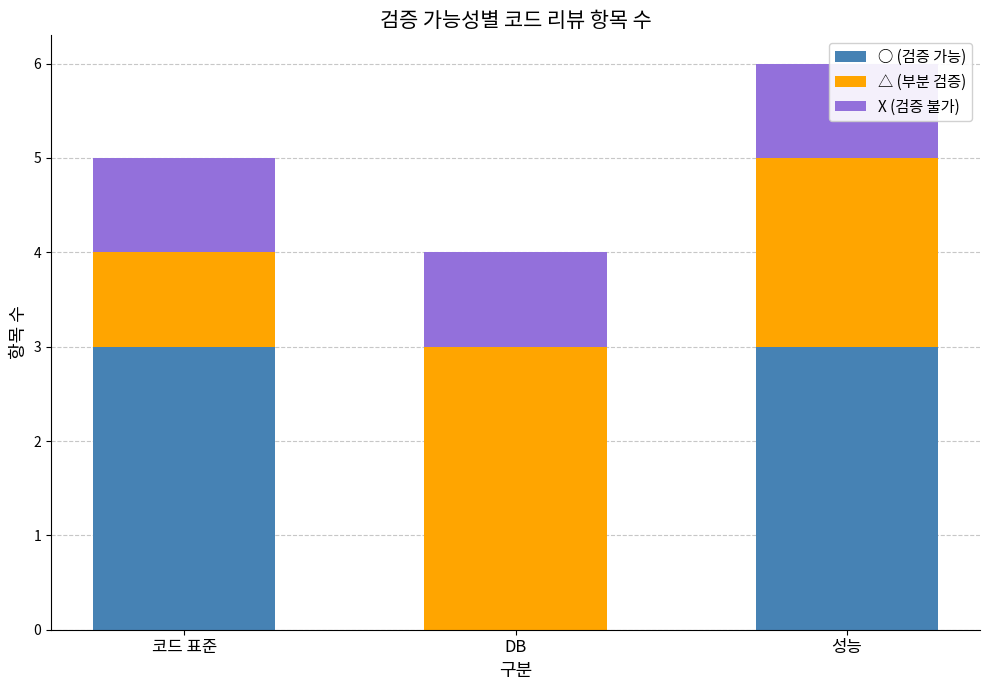

What is the average value of the △ (부분 검증) series?

2